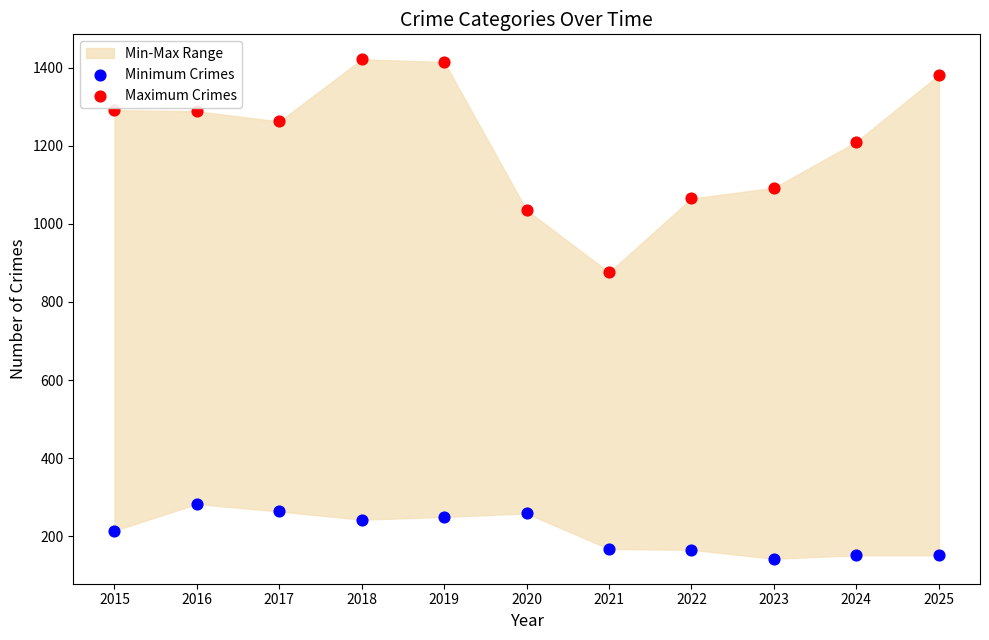

Which series contains the highest Y value?

Maximum Crimes